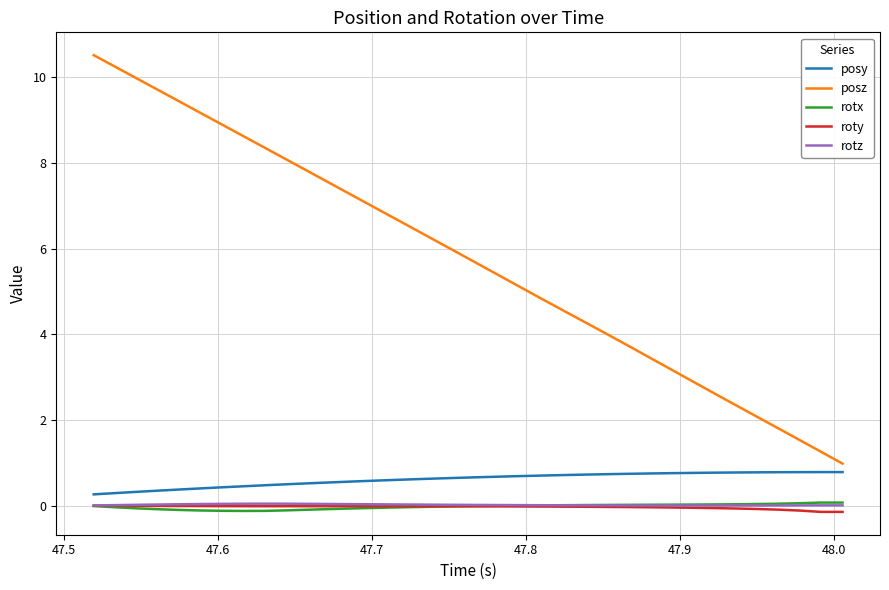

True or false: roty and posy cross at least once.

False